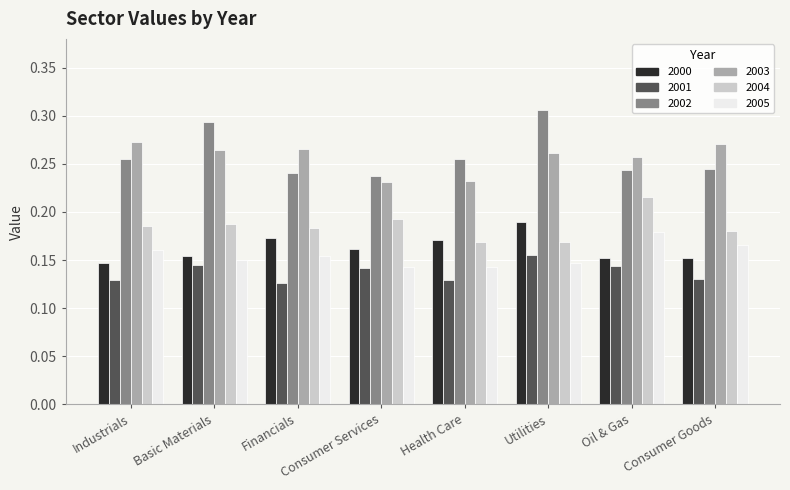

Which series has the widest spread of values?

2002